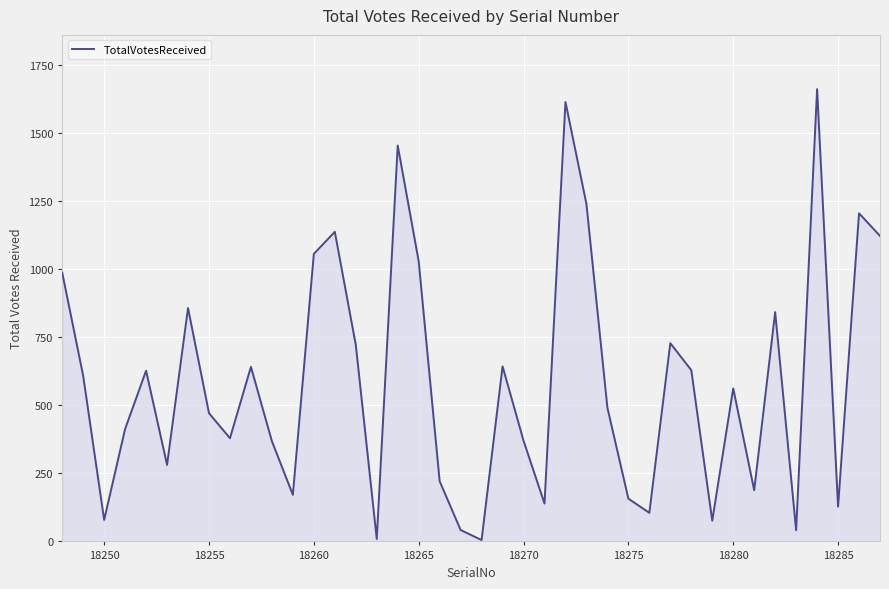

What value does the data have at 18280?

562